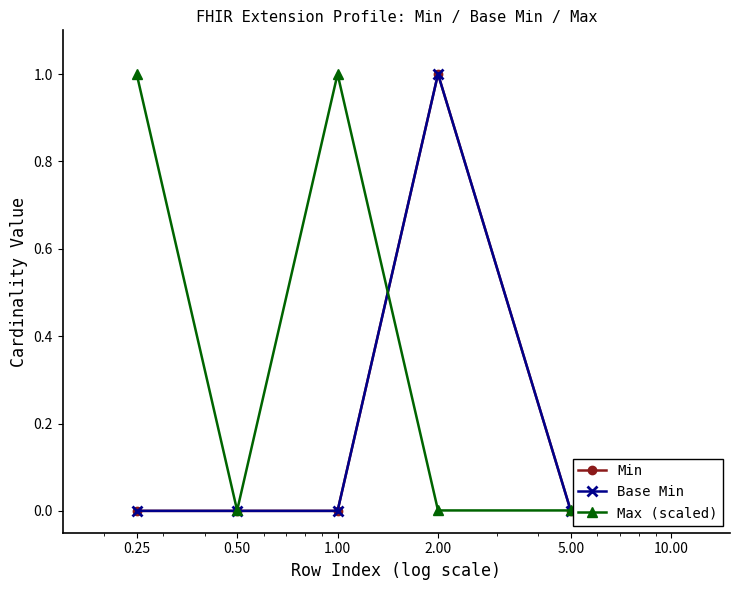

Which category has the lowest value across all series?

0.25